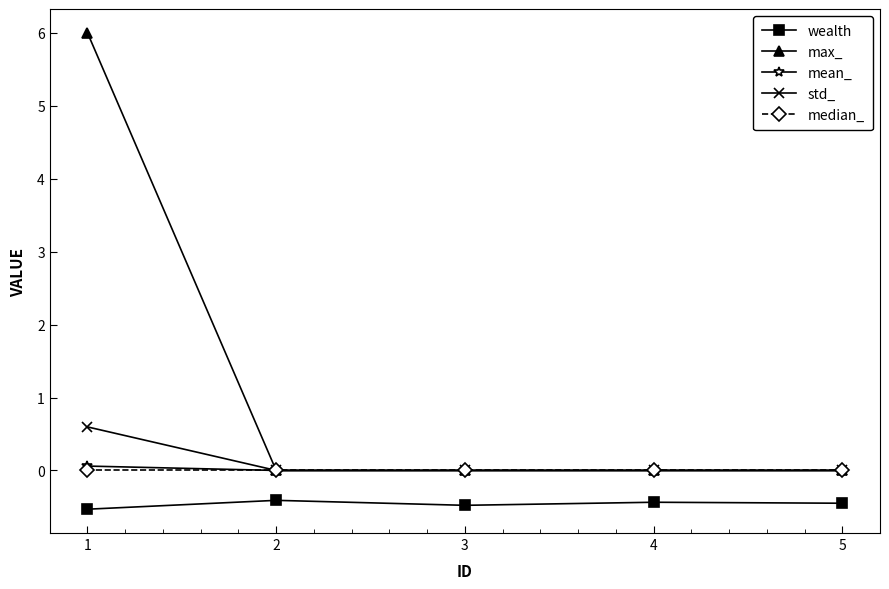

What is the sum of all max_ values?

6.0